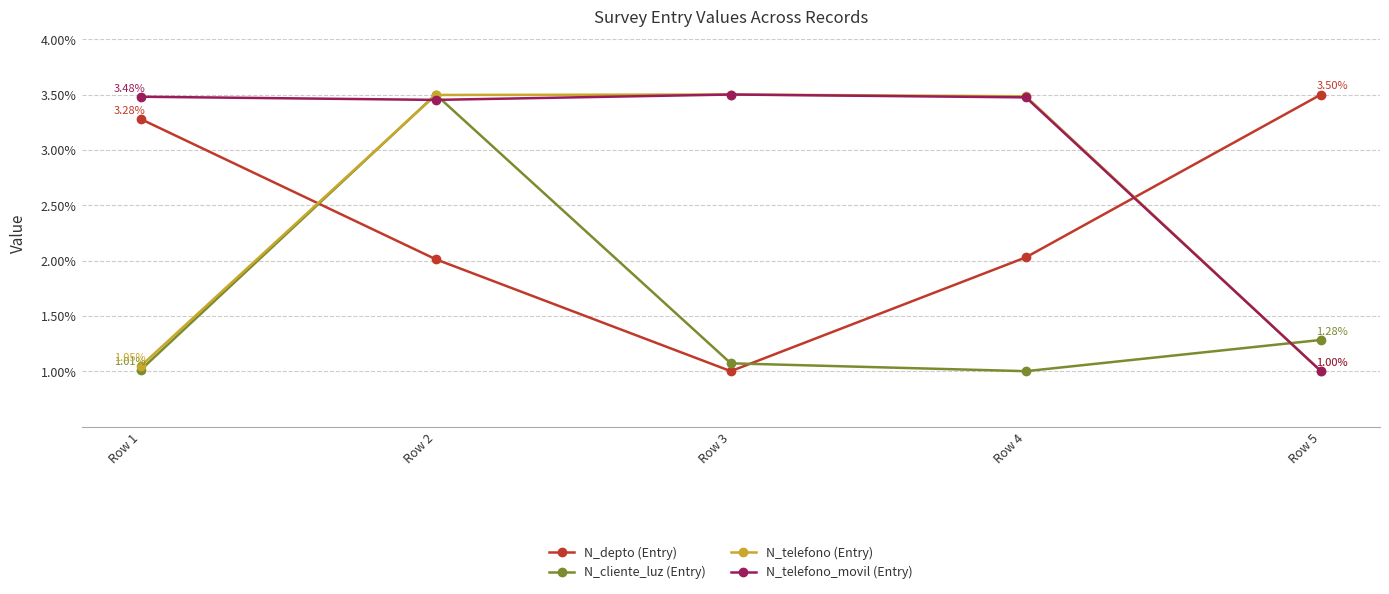

How many lines are shown in the chart?

4